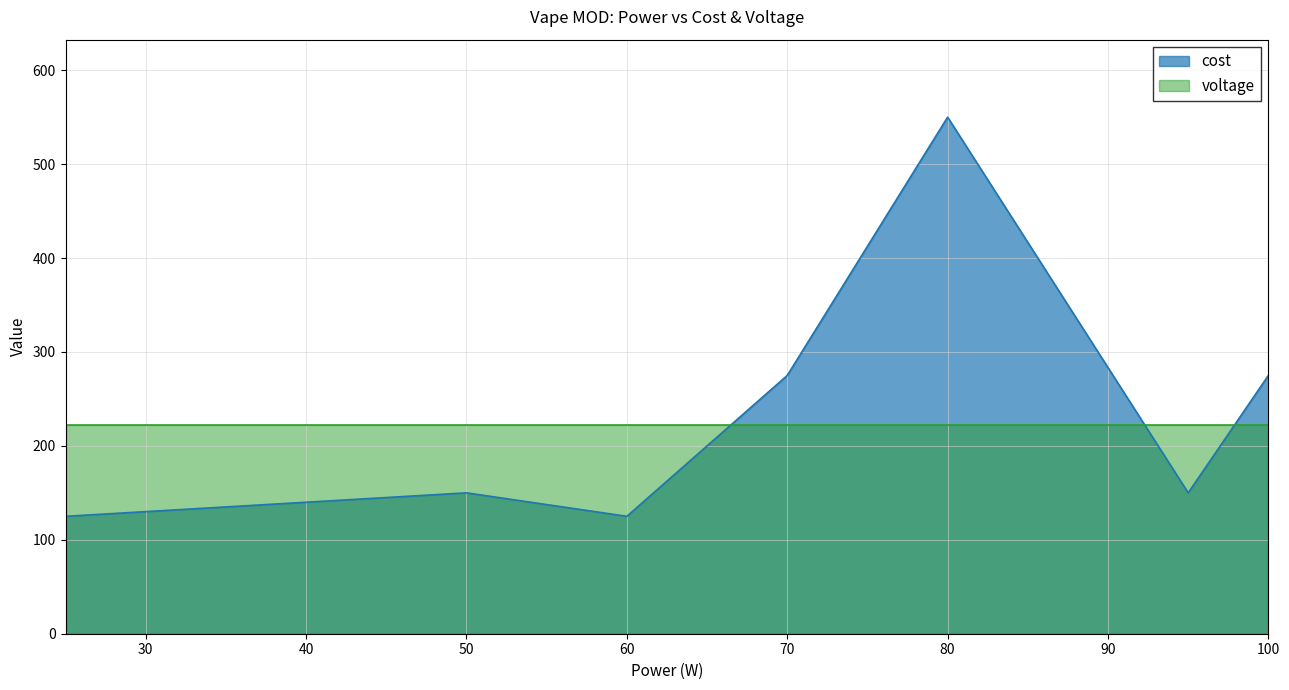

The chart shows a value of 150 at 50. True or false?

True